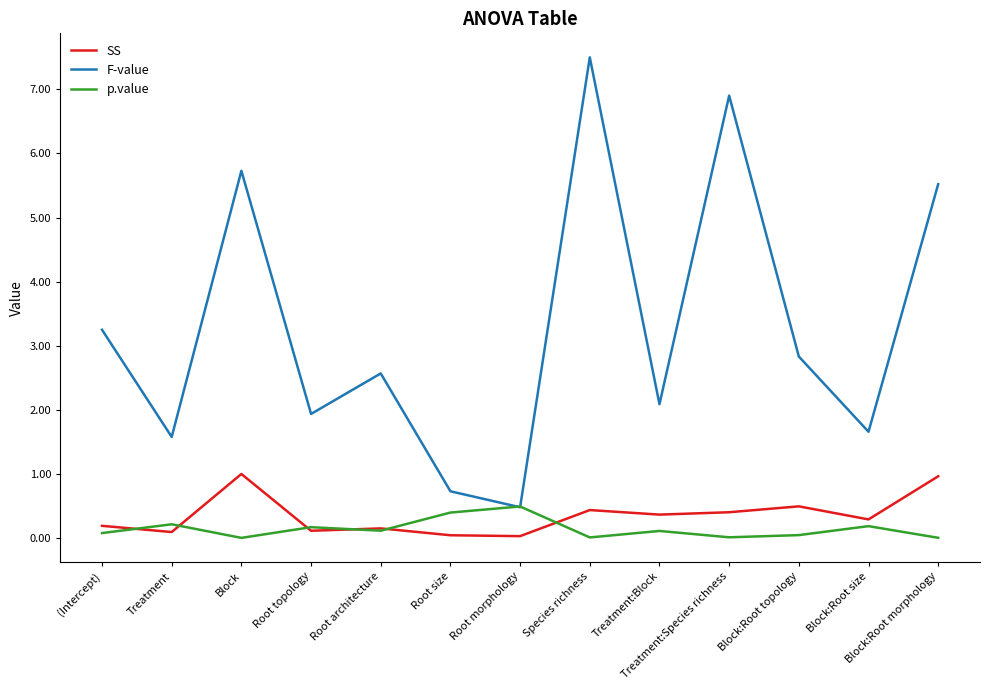

Count the number of data series in this chart.

3